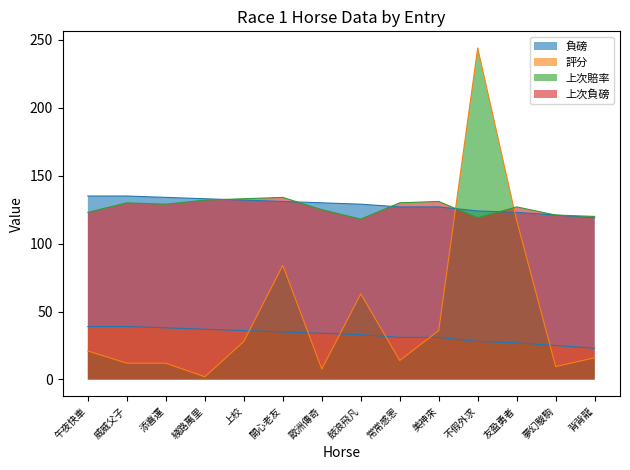

Between 綫路萬里 and 不假外求, which is larger?

綫路萬里